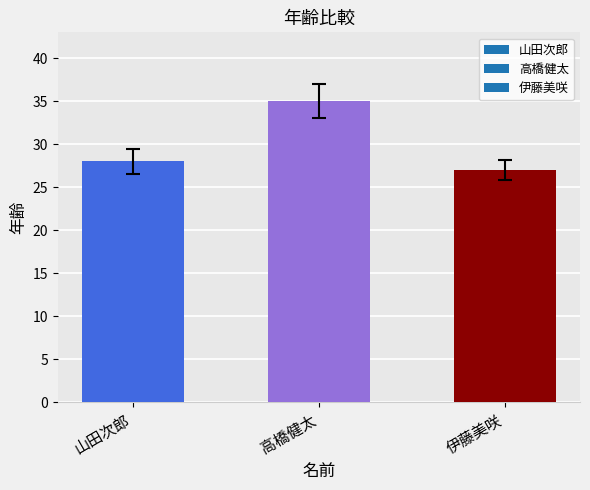

What is the change in value from 山田次郎 to 高橋健太?

+7